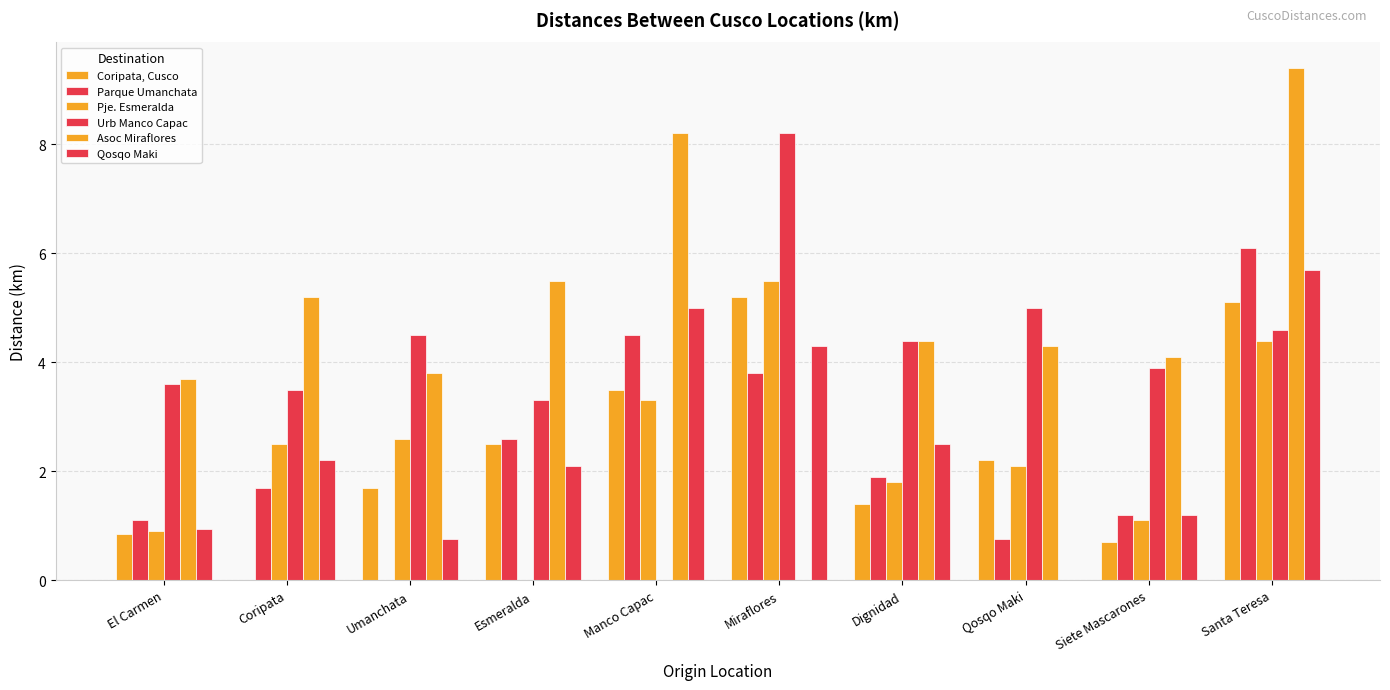

Rank the series at Dignidad from highest to lowest value.

Urb Manco Capac, Asoc Miraflores, Qosqo Maki, Parque Umanchata, Pje. Esmeralda, Coripata, Cusco